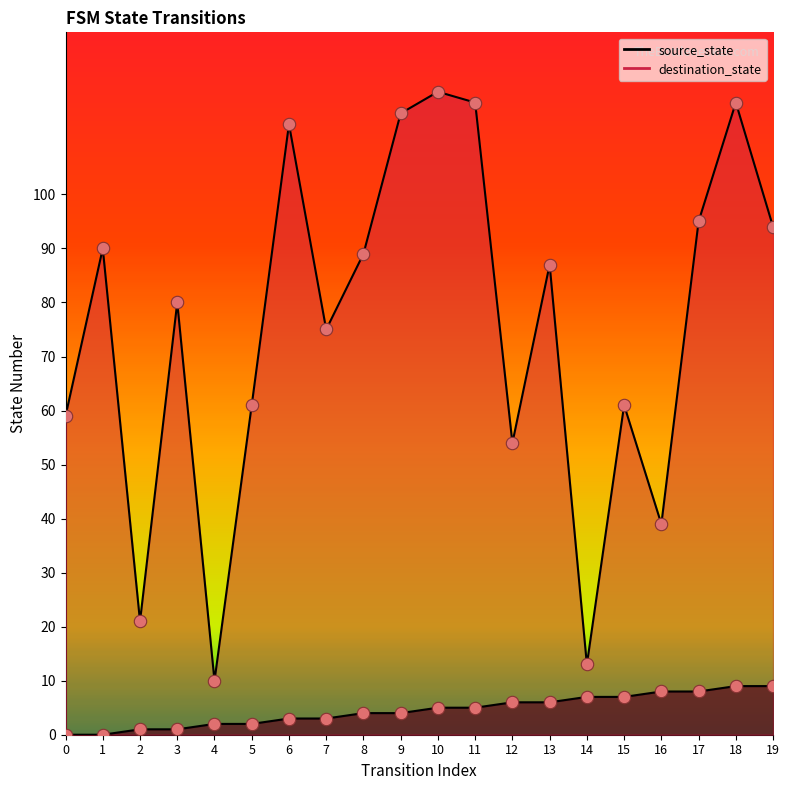

At which category is the sum across all series the highest?

18